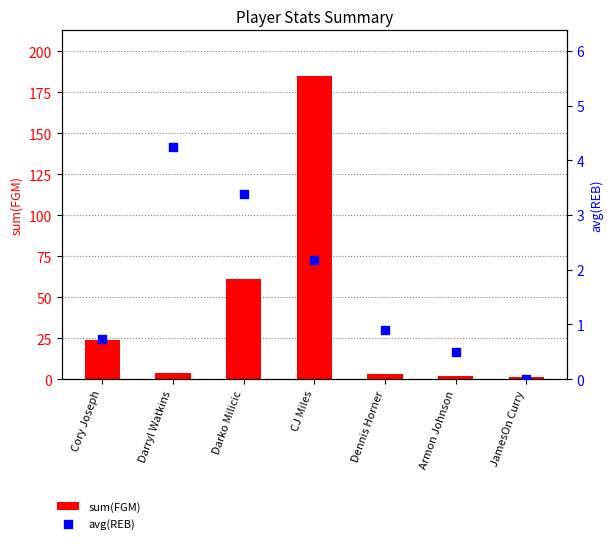

What is the total value across all series at Darryl Watkins?

8.2